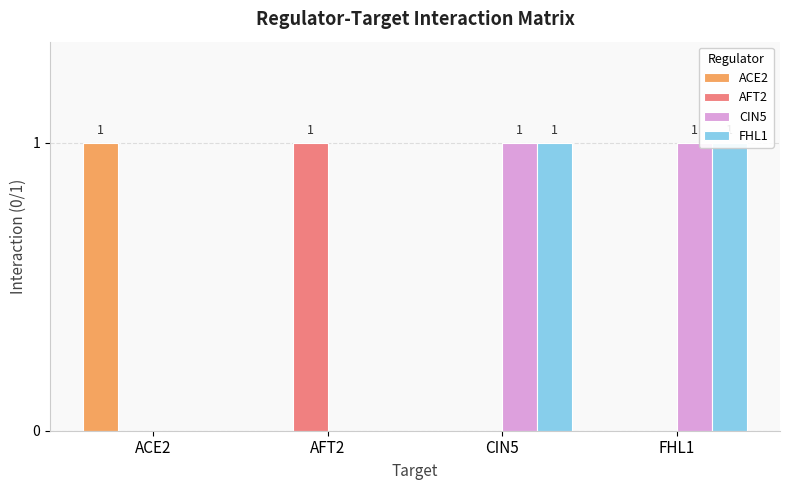

At which label does ACE2 reach its minimum?

AFT2